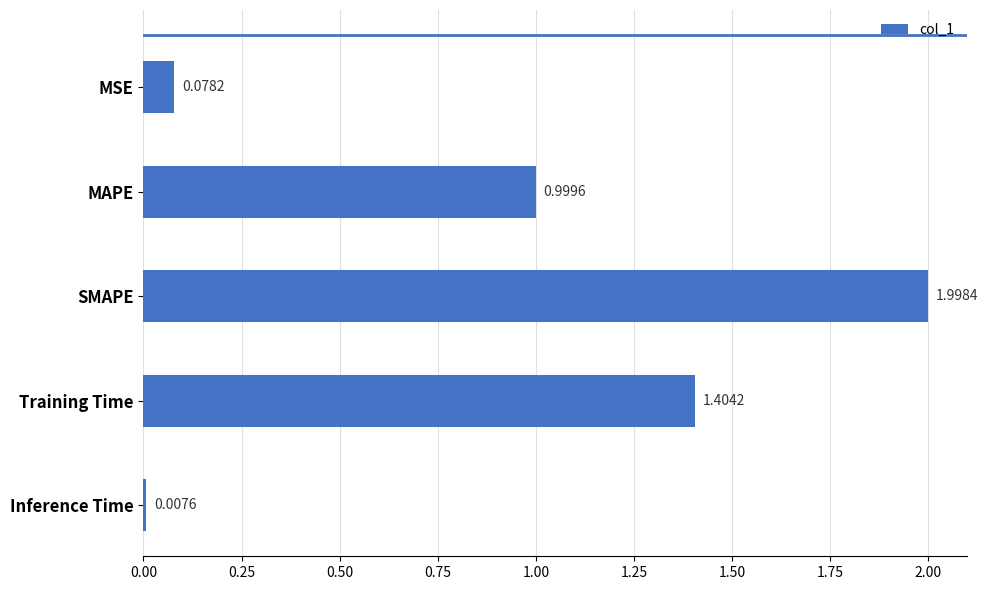

What is the label of the 4th bar from the top?

Training Time